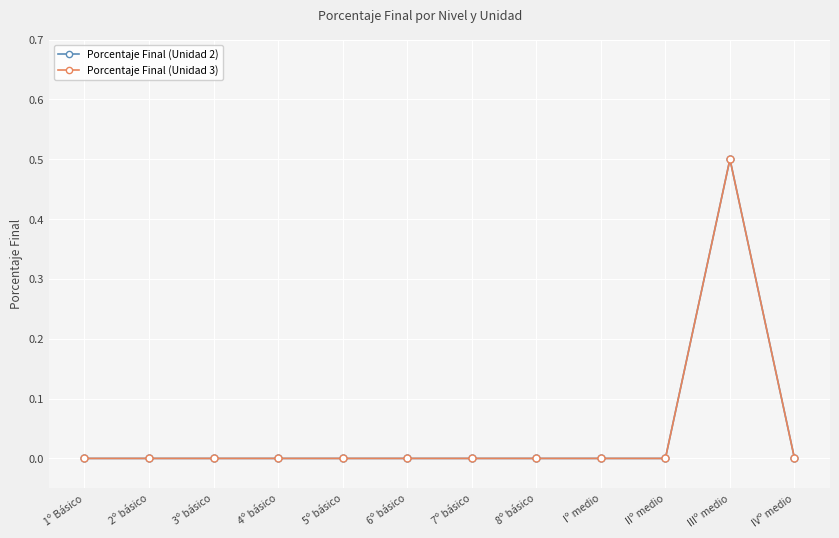

At which category does Porcentaje Final (Unidad 3) reach its first local peak?

IIIº medio